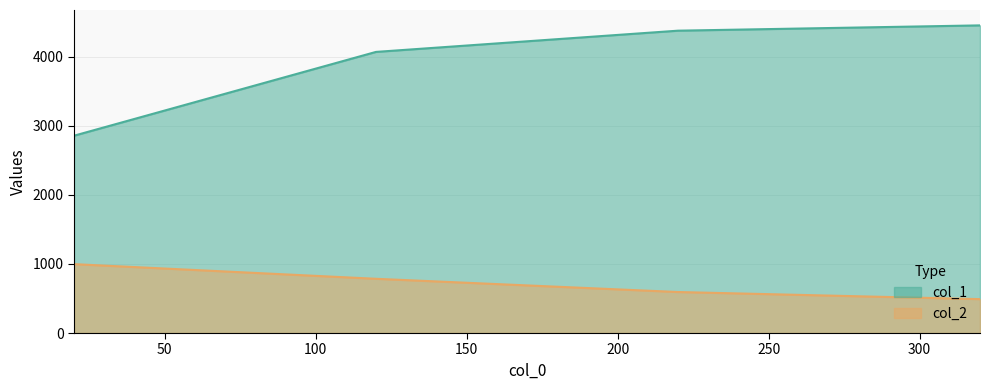

Reading left to right, list all the values displayed in this chart.

col_1: 2854.8	4067.4	4374.6	4451.2
col_2: 996.8	784.7	593.4	490.3